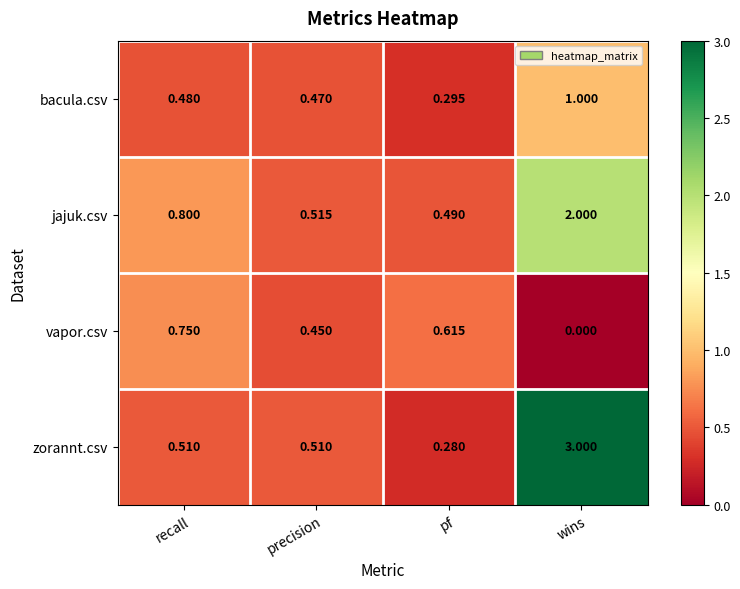

Which category has the lowest value across all series?

wins